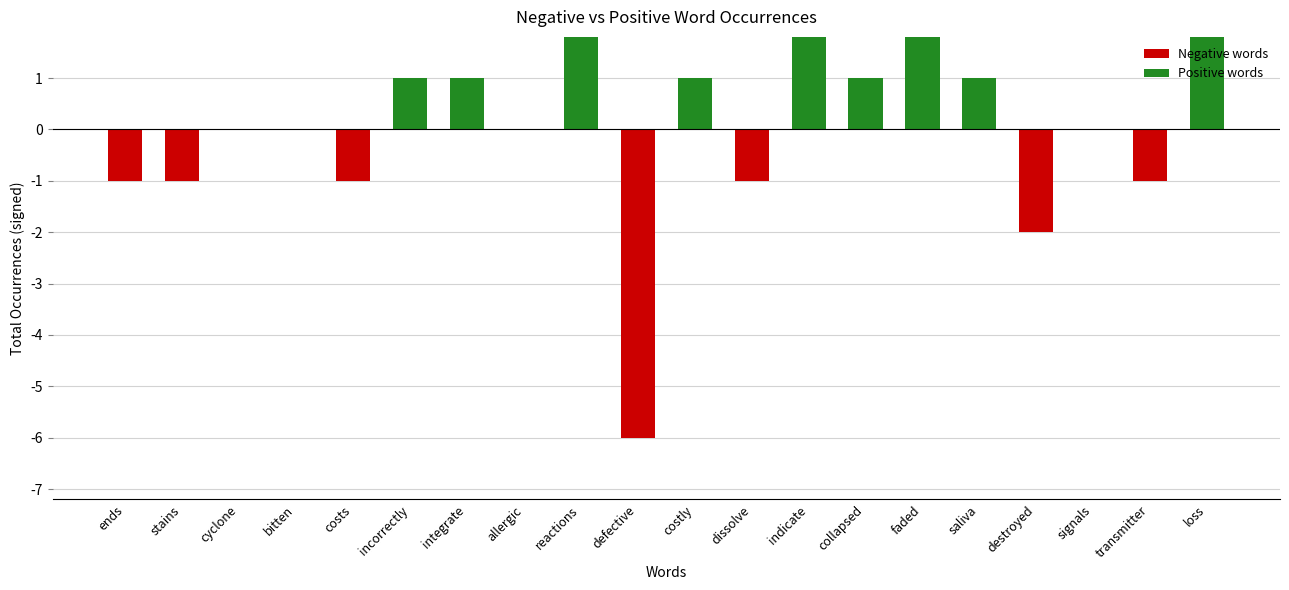

What is the minimum value shown in the chart?

-6